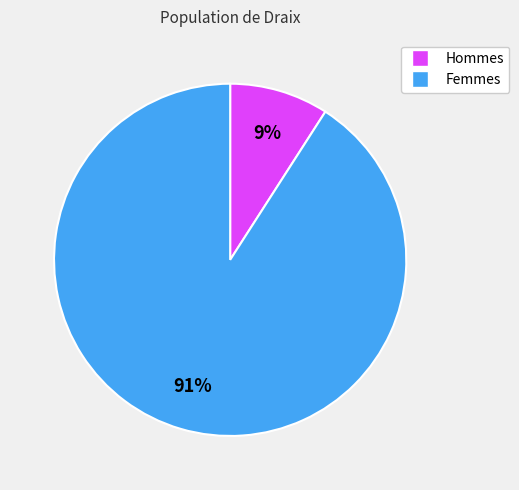

To the nearest percent, what is the difference between the largest and smallest slice percentages?

82%